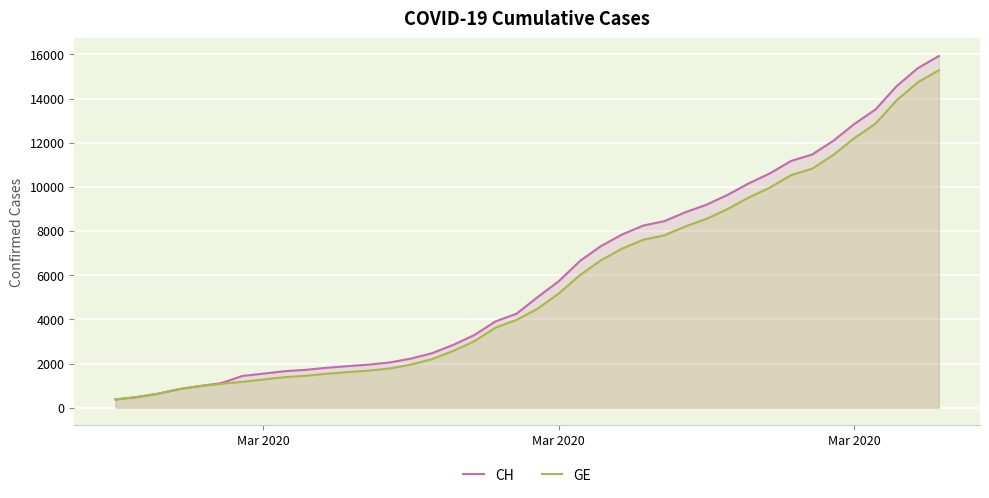

Does the chart display data point markers on the line(s)?

No